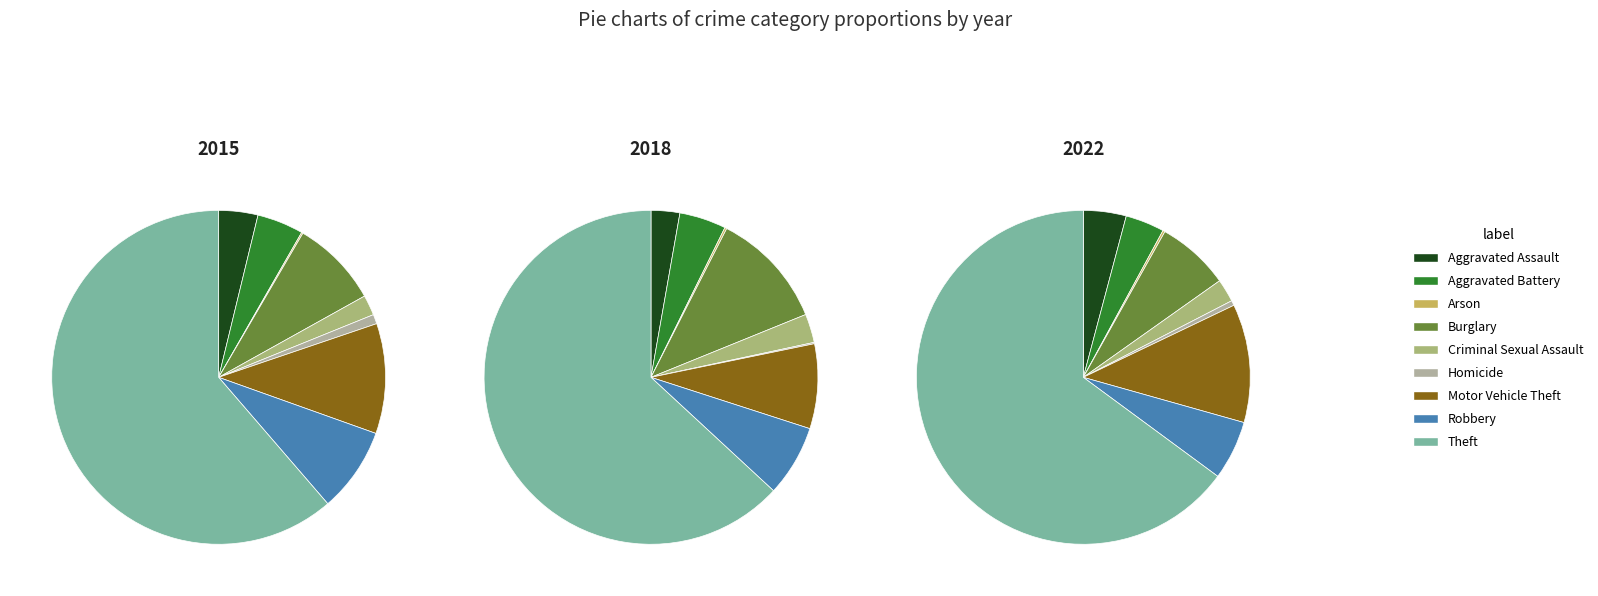

How many segments does this pie chart have?

9